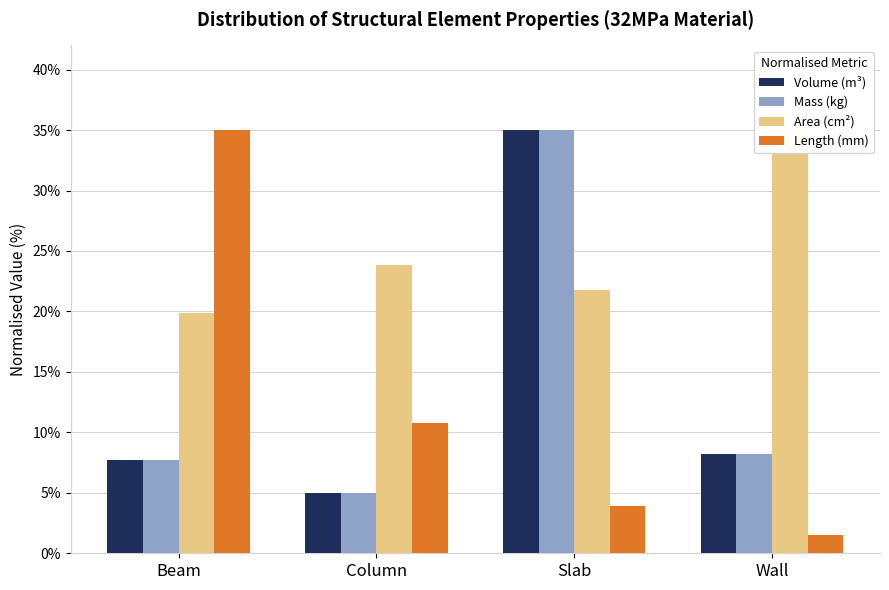

What is the label of the 1st bar from the left?

Beam